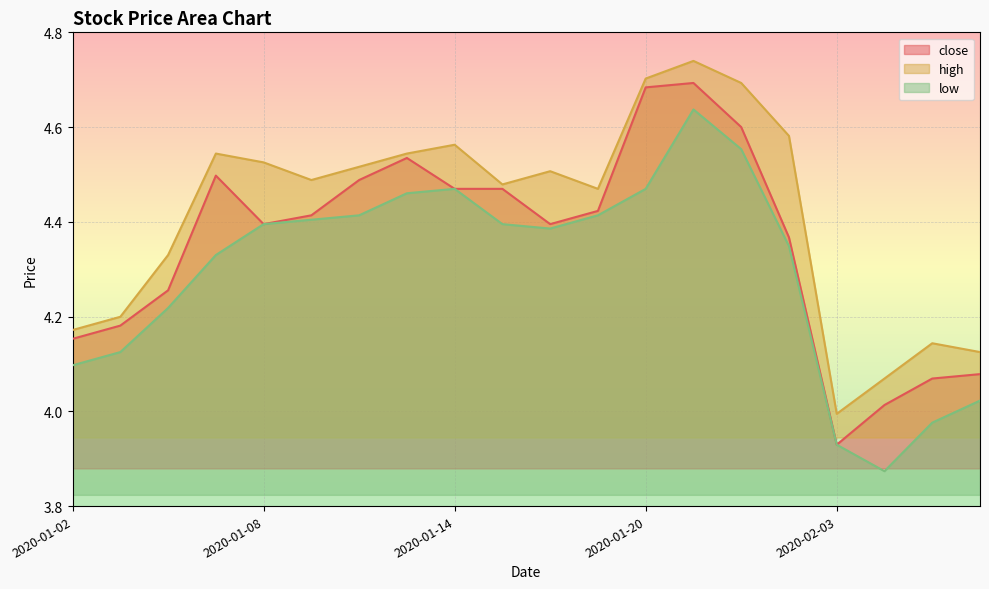

How many interior local peaks does the close series have?

3